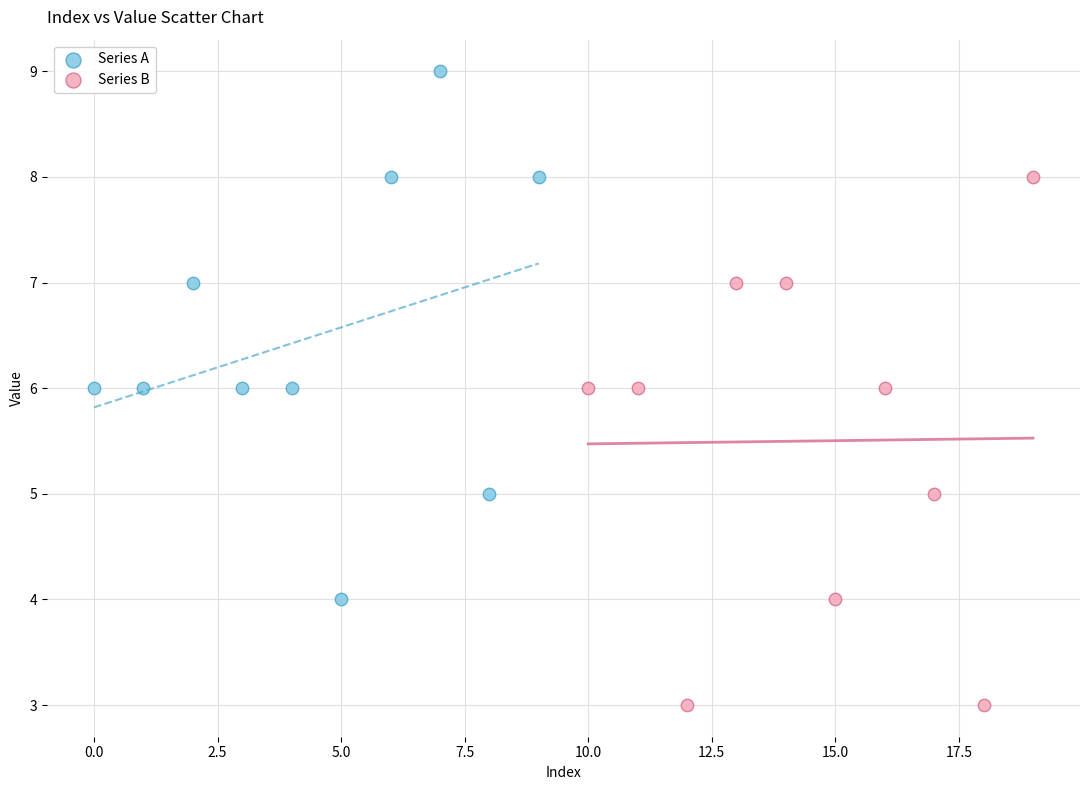

Which series reaches the maximum Y coordinate?

Series A